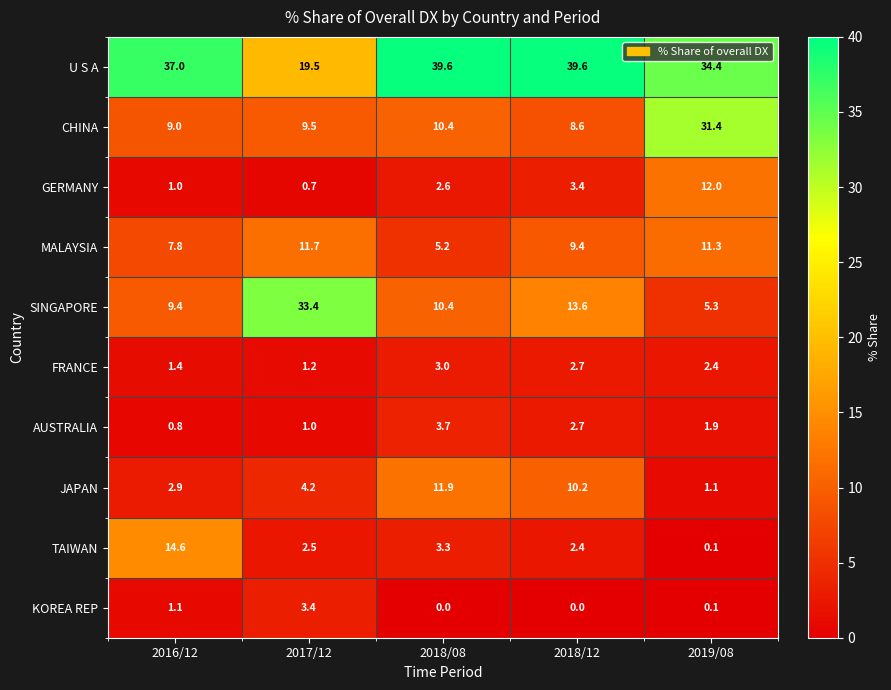

Which category has the lowest value in the GERMANY series?

2017/12